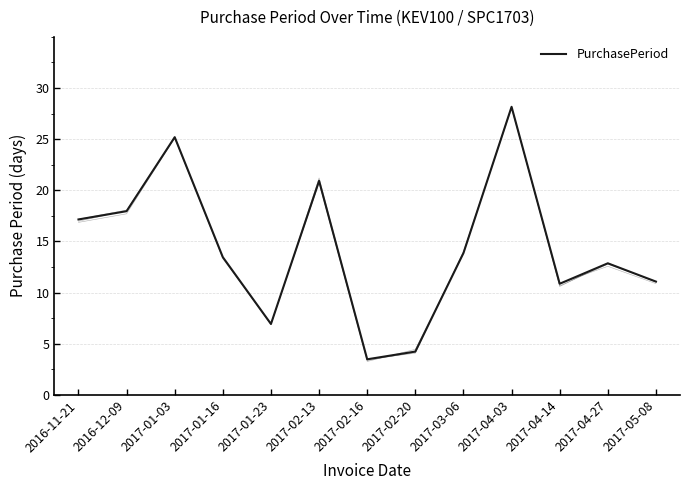

How many interior local peaks (higher than both neighbors) does the data have?

4